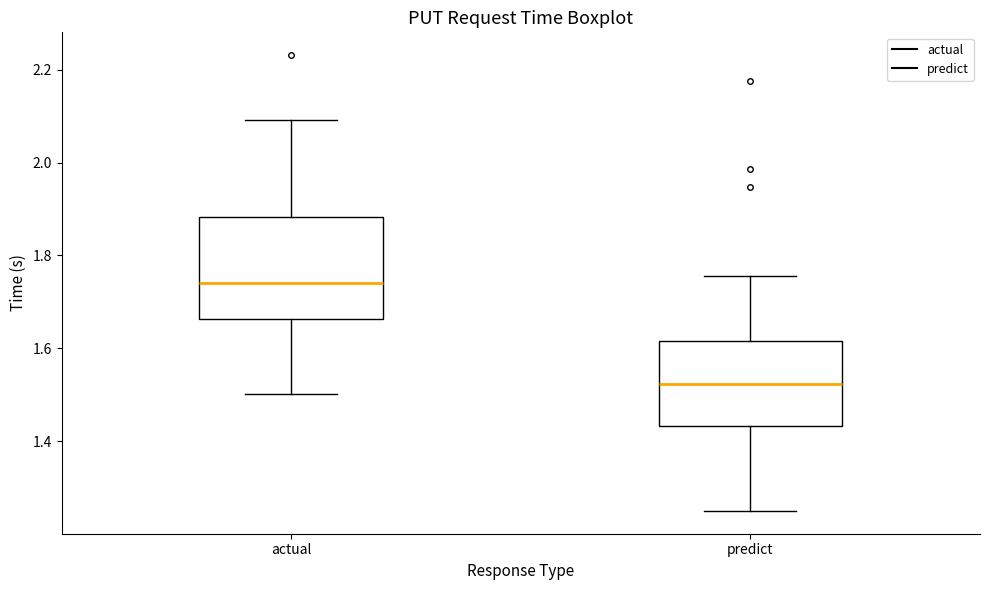

Reading left to right, transcribe this box plot: for each box, give where its median line is, the range the box spans, and where its two whiskers end, as read against the y-axis. The values are not printed on the chart, so give them approximately, as read against the axis.

actual: median 1.74, box 1.66 to 1.88, whiskers 1.50 to 2.10
predict: median 1.52, box 1.44 to 1.62, whiskers 1.24 to 1.76